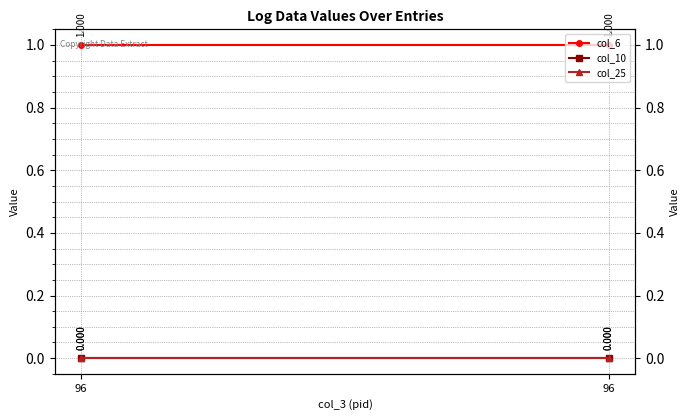

What is the highest value of the col_6 series?

1